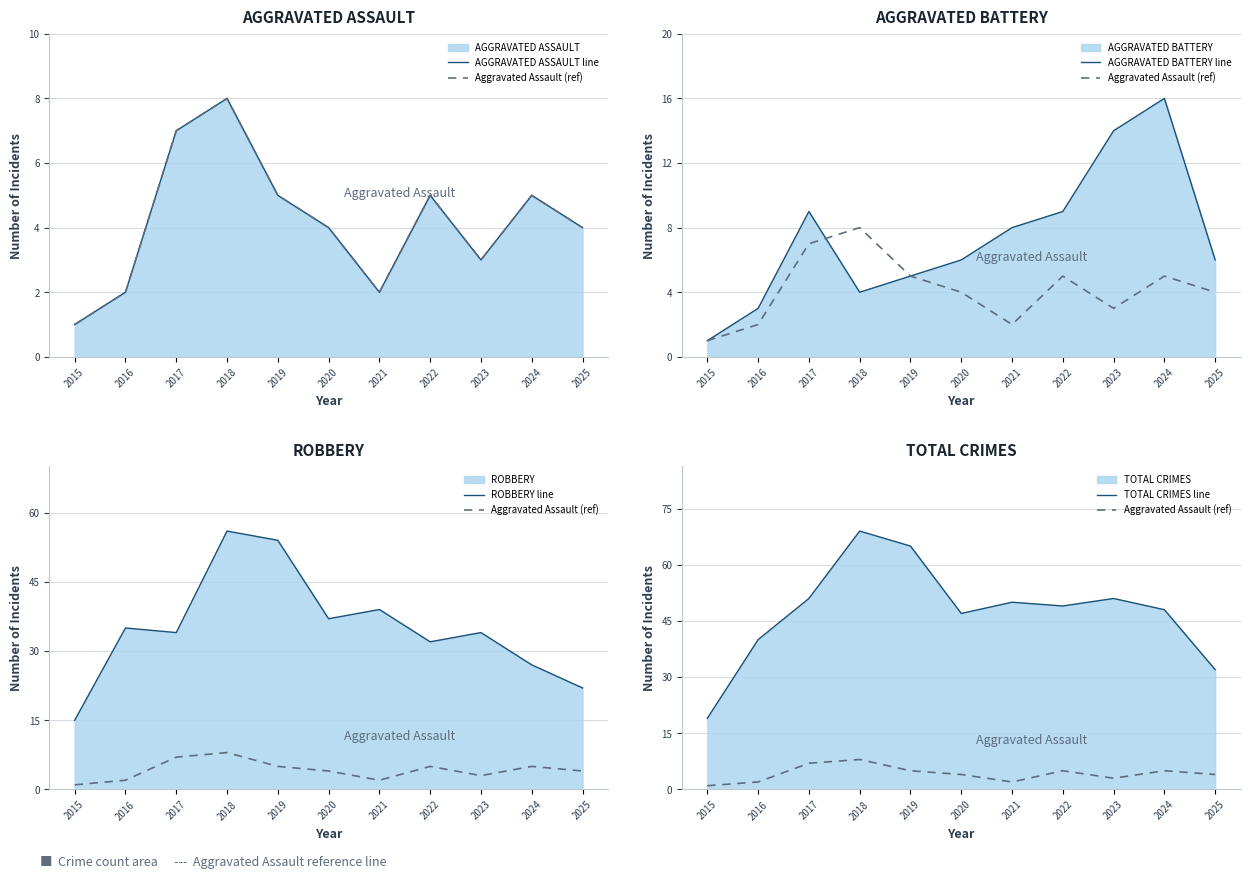

At 2021, list the series in order from smallest to largest.

AGGRAVATED ASSAULT line, Aggravated Assault (ref), AGGRAVATED BATTERY line, ROBBERY line, TOTAL CRIMES line